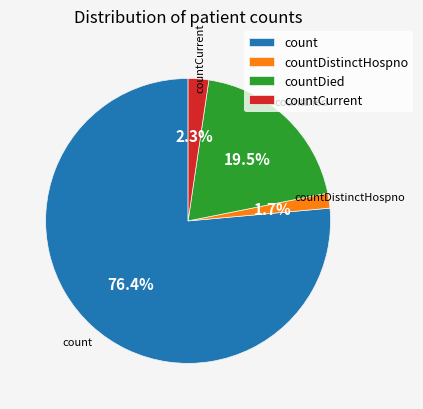

The count slice represents 69% of the pie. True or false?

False